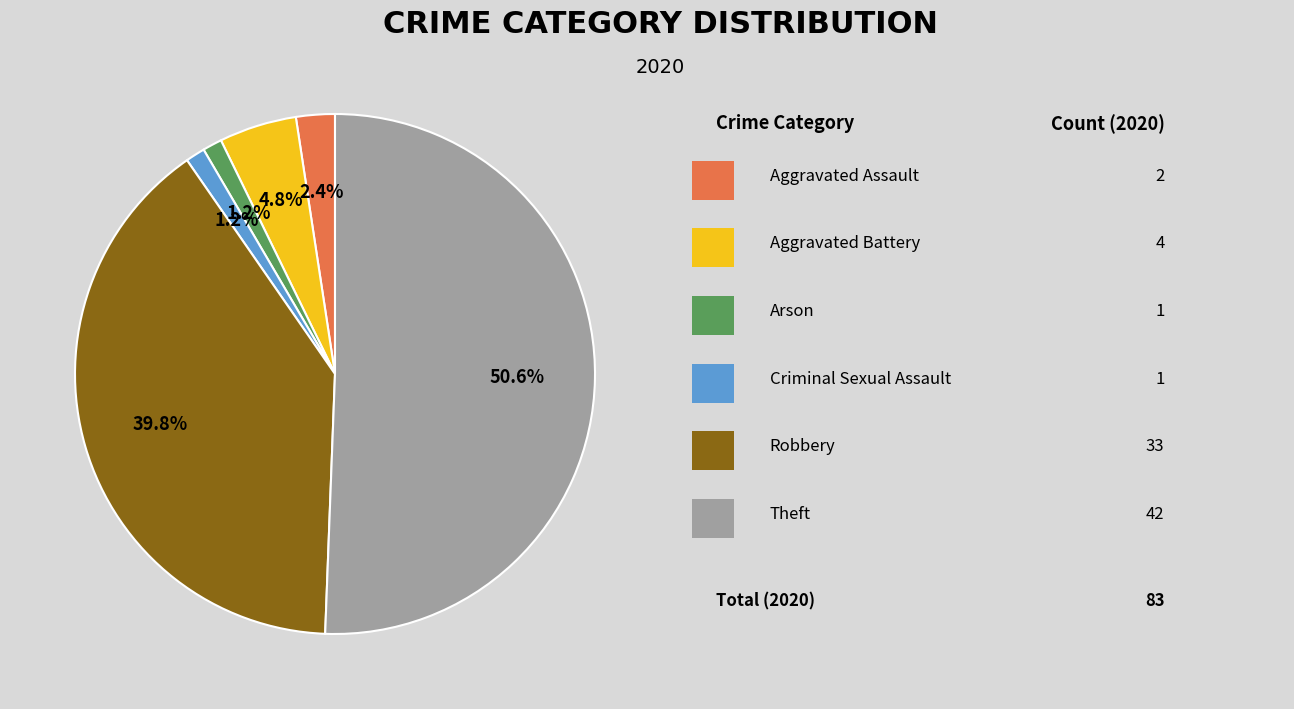

Does any single category account for the majority?

Yes